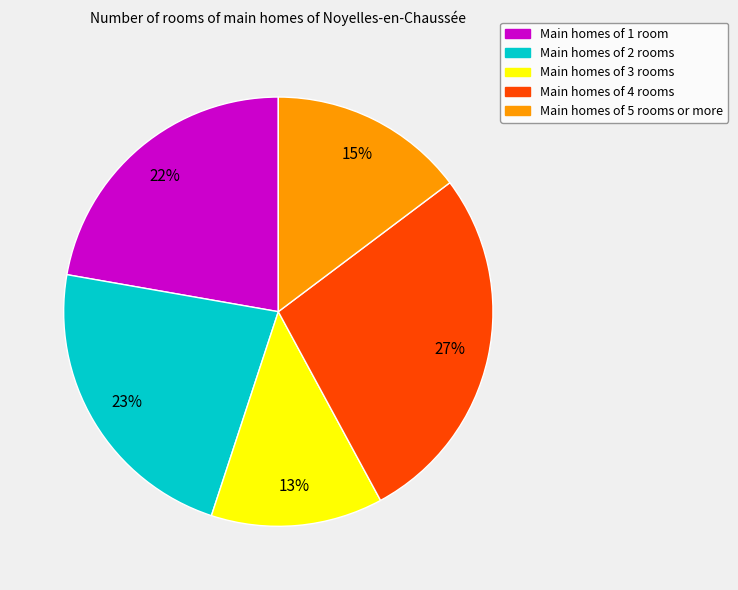

To the nearest percent, what is the average slice percentage?

20%